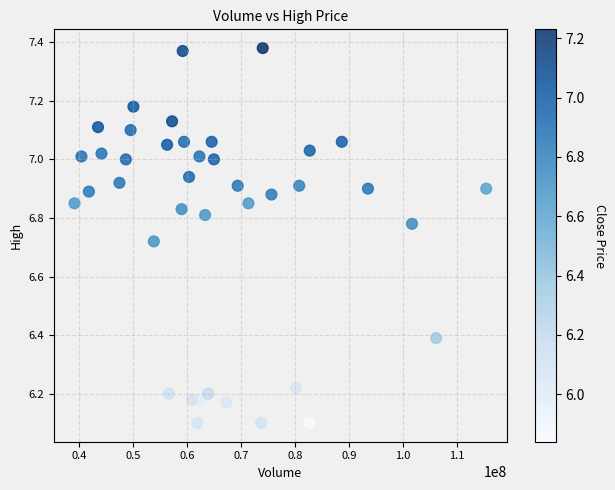

What is the range of X values (max minus min)?

76235200.0